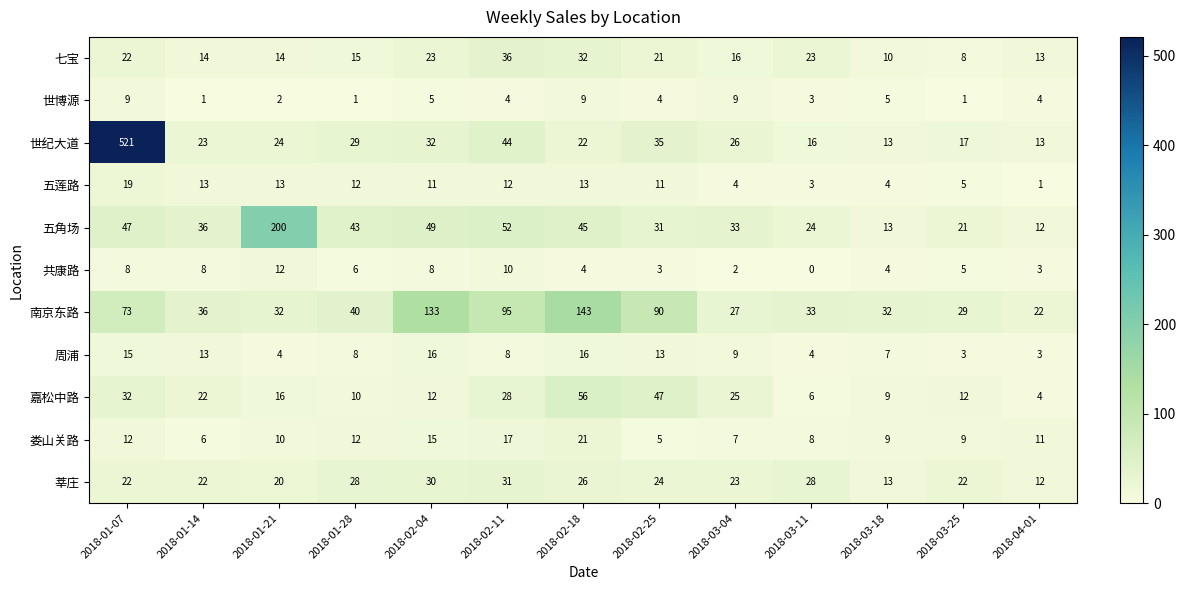

Which series has the largest total across all categories?

世纪大道